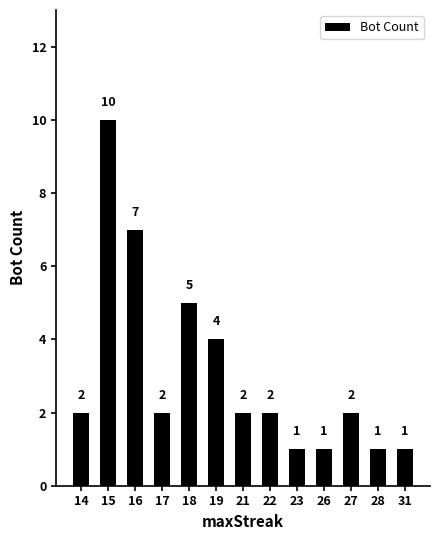

What is the smallest value displayed?

1